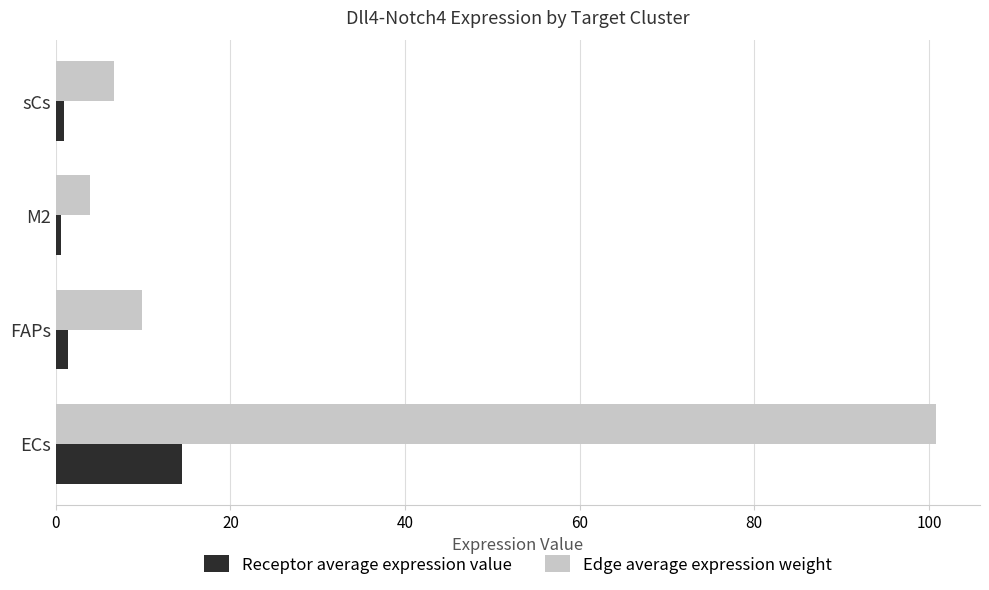

What is the difference between the second highest and second lowest values in the Receptor average expression value series?

0.5